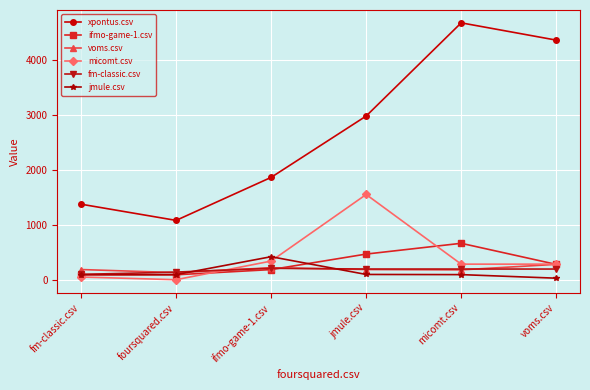

What is the difference between the maximum and second lowest values in the xpontus.csv series?

3301.0